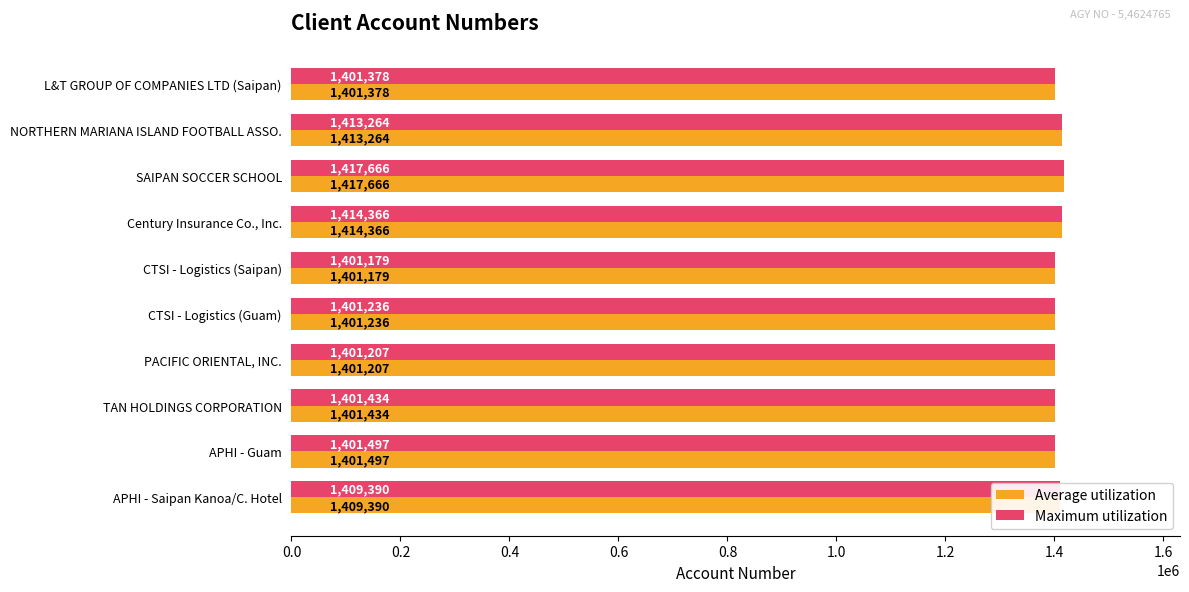

What is the total value across all series at L&T GROUP OF COMPANIES LTD (Saipan)?

2802756